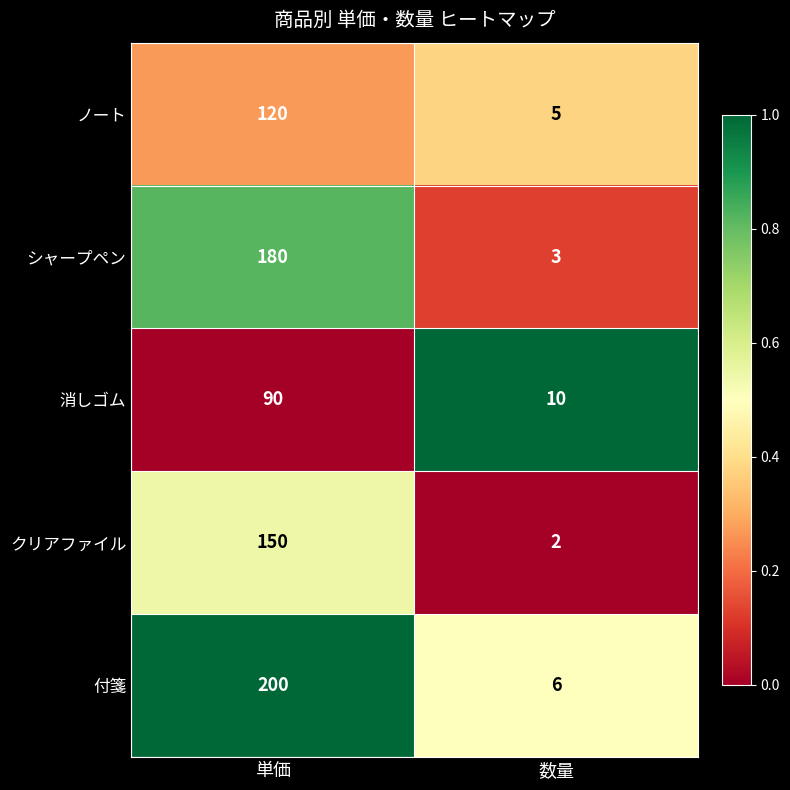

Reading left to right, transcribe all the data shown in this chart.

ノート: 単価=120	数量=5
シャープペン: 単価=180	数量=3
消しゴム: 単価=90	数量=10
クリアファイル: 単価=150	数量=2
付箋: 単価=200	数量=6